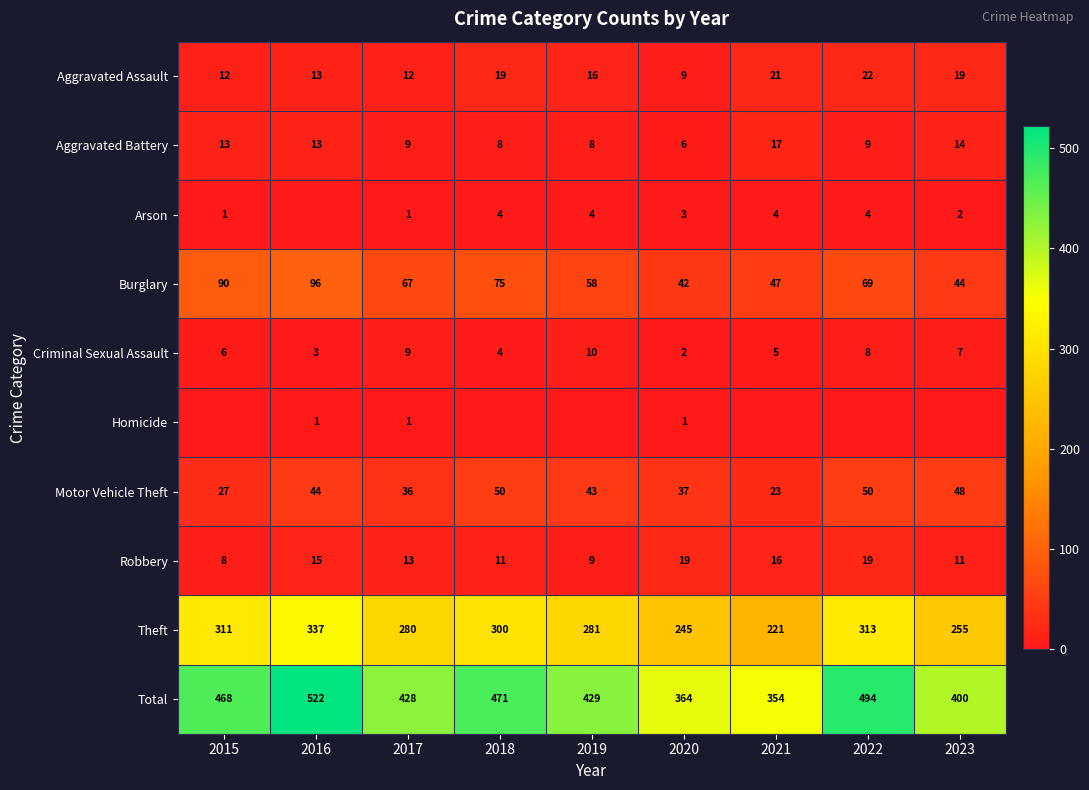

What is the average value of the Aggravated Assault series?

16